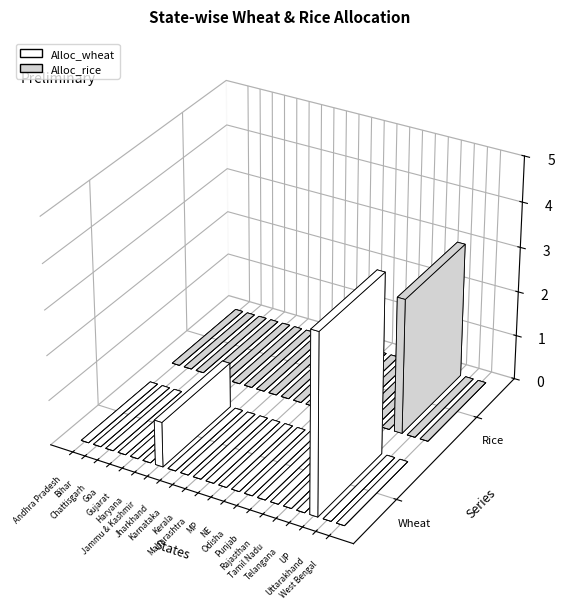

Rank the categories by Alloc_wheat value from lowest to highest.

Andhra Pradesh, Bihar, Chattisgarh, Goa, Gujarat, Haryana, Jharkhand, Karnataka, Kerala, Maharashtra, MP, NE, Odisha, Punjab, Rajasthan, Tamil Nadu, Telangana, Uttarakhand, West Bengal, Jammu & Kashmir, UP